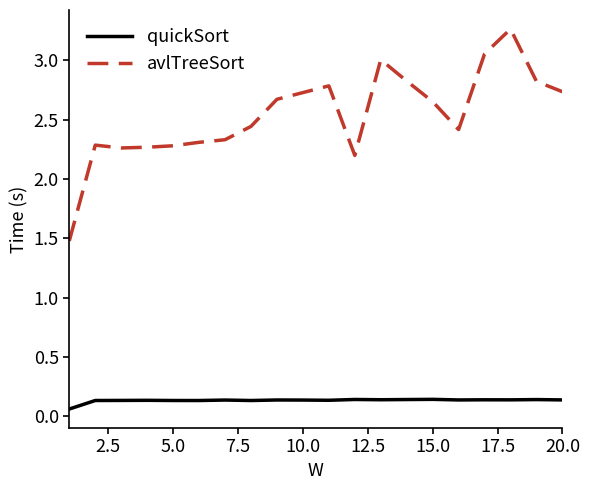

True or false: avlTreeSort has more than 2 points higher than both neighbors.

True